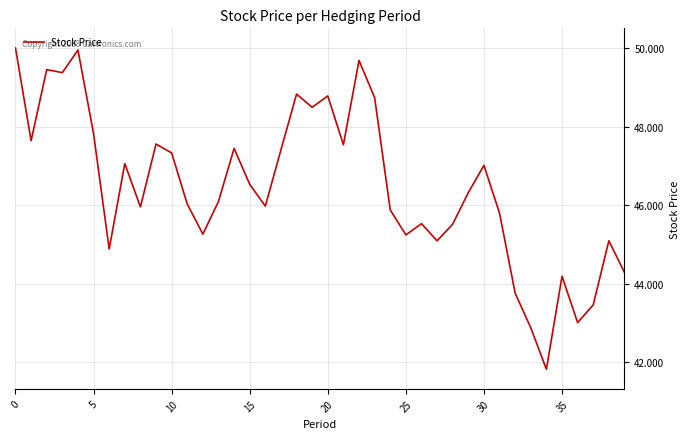

What is the smallest value displayed?

41.8